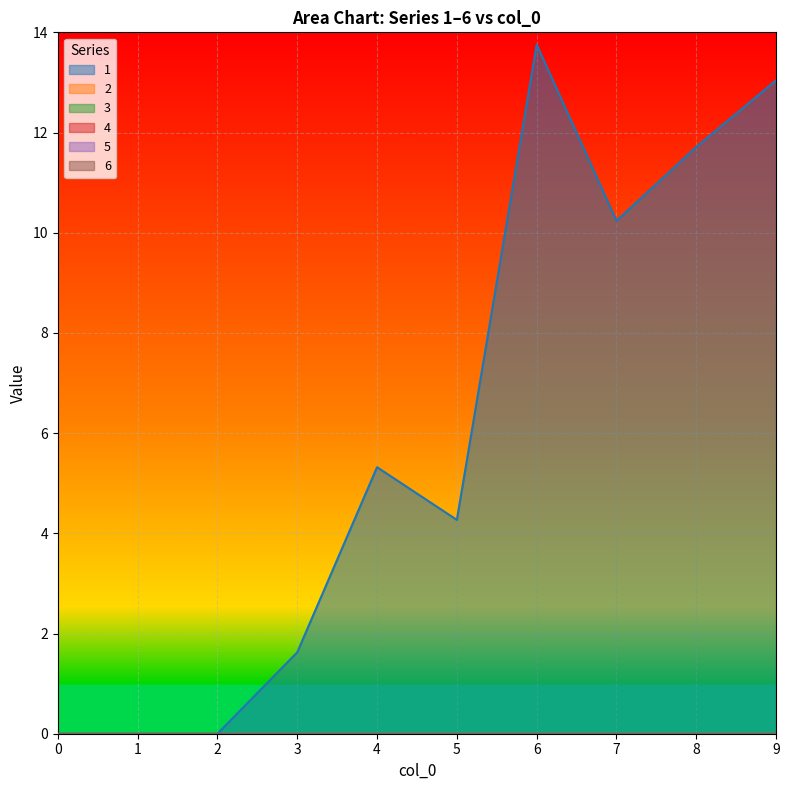

At how many categories does at least one series exceed 6?

4